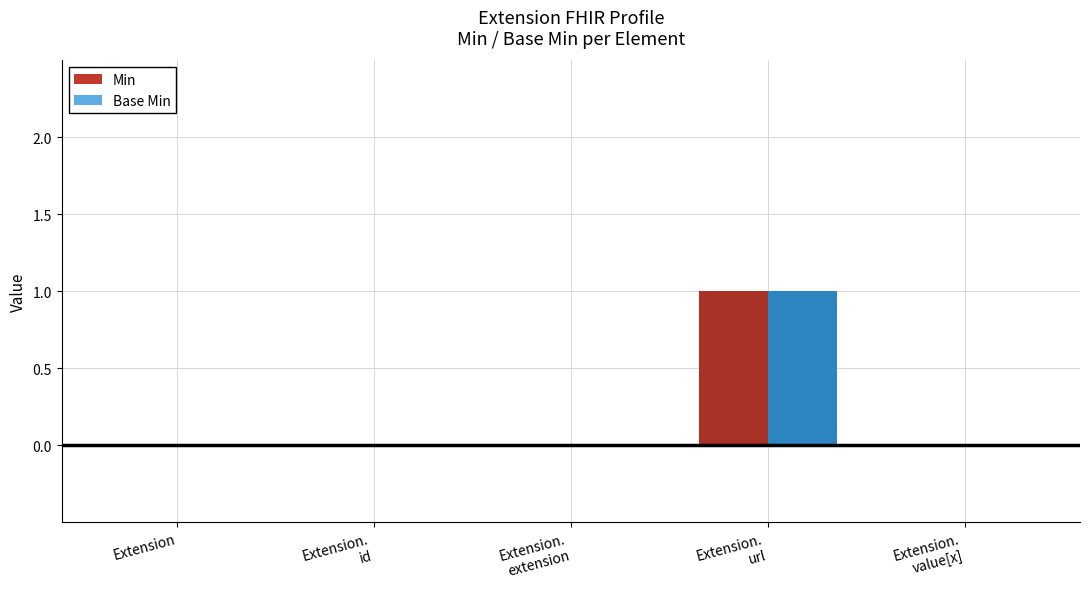

The value of Min at Extension is 0. True or false?

True